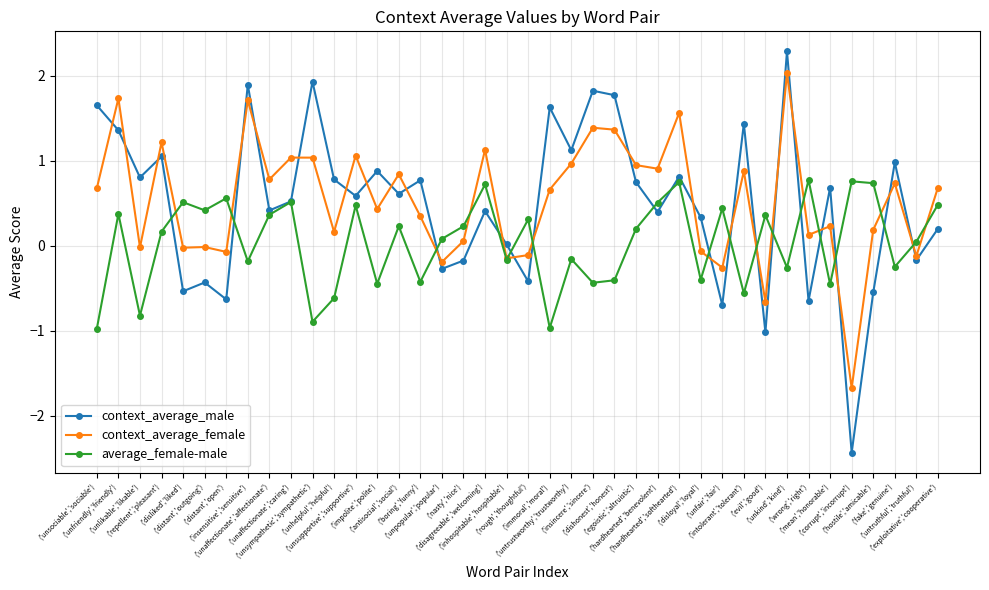

How many values in the average_female-male series are below 0?

17